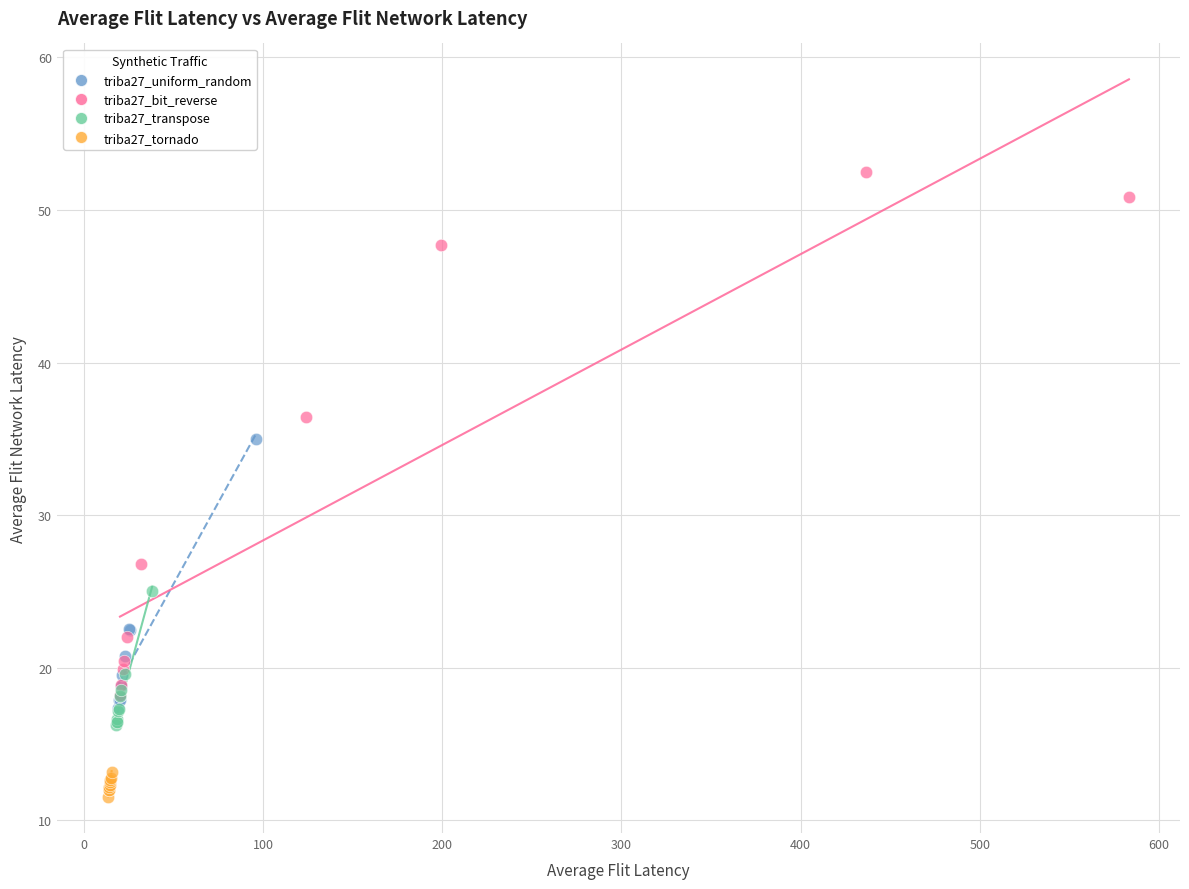

What are all the series names shown in the legend?

triba27_uniform_random, triba27_bit_reverse, triba27_transpose, triba27_tornado